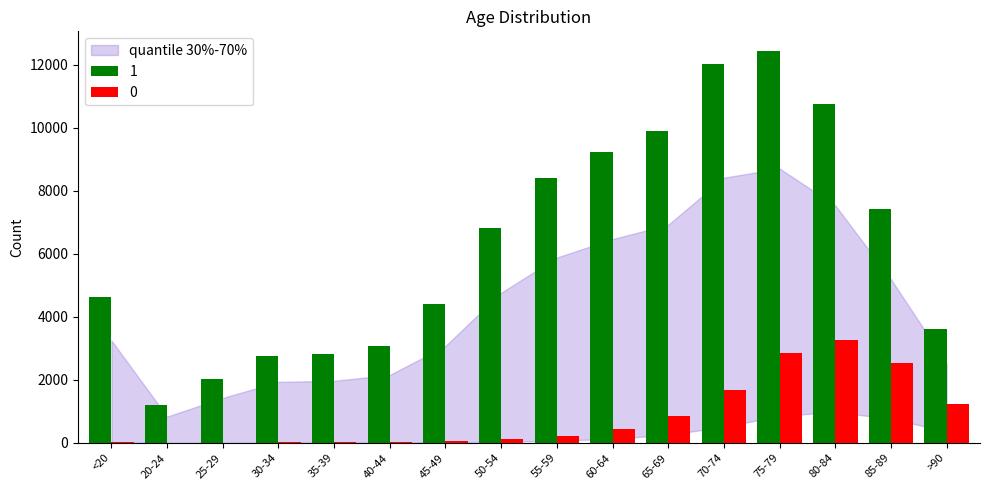

The value of 0 at 85-89 is 2548. True or false?

True